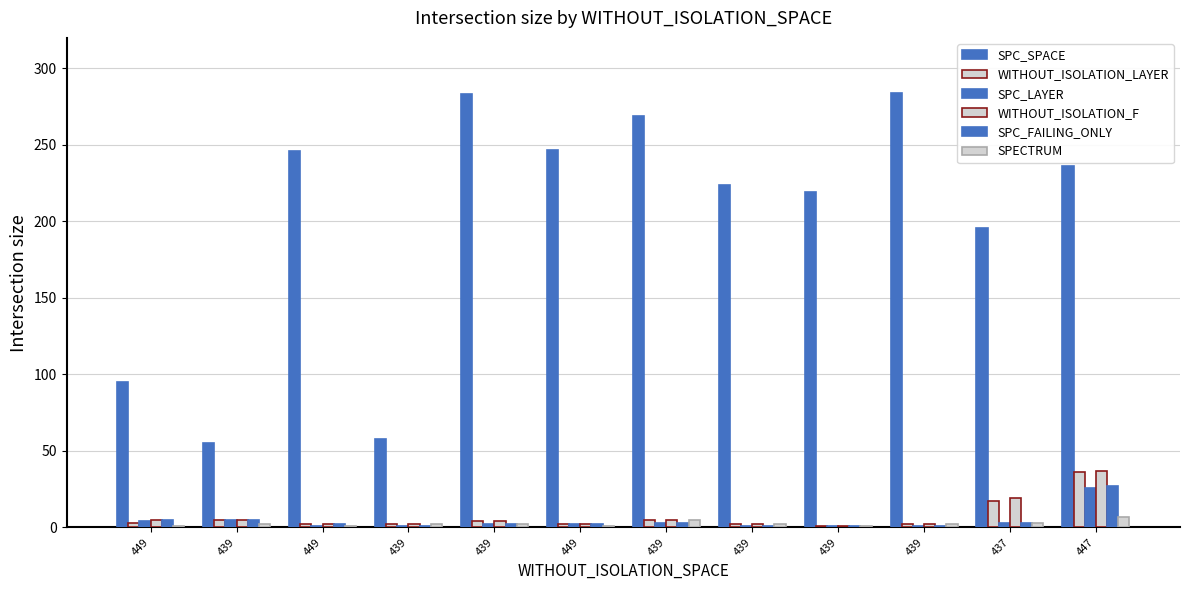

Reading right to left, transcribe all the data shown in this chart.

SPC_SPACE: 236	196	284	219	224	269	247	283	58	246	55	95
WITHOUT_ISOLATION_LAYER: 36	17	2	1	2	5	2	4	2	2	5	3
SPC_LAYER: 26	3	1	1	1	3	2	2	1	1	5	4
WITHOUT_ISOLATION_F: 37	19	2	1	2	5	2	4	2	2	5	5
SPC_FAILING_ONLY: 27	3	1	1	1	3	2	2	1	2	5	5
SPECTRUM: 7	3	2	1	2	5	1	2	2	1	2	1